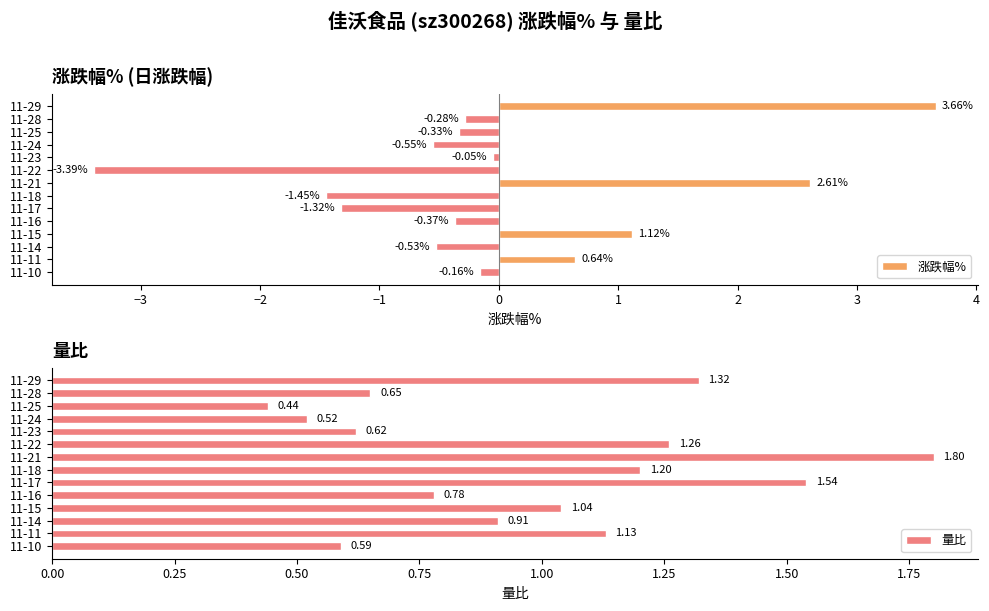

What is the difference between the maximum and second lowest values in the 量比 series?

1.3